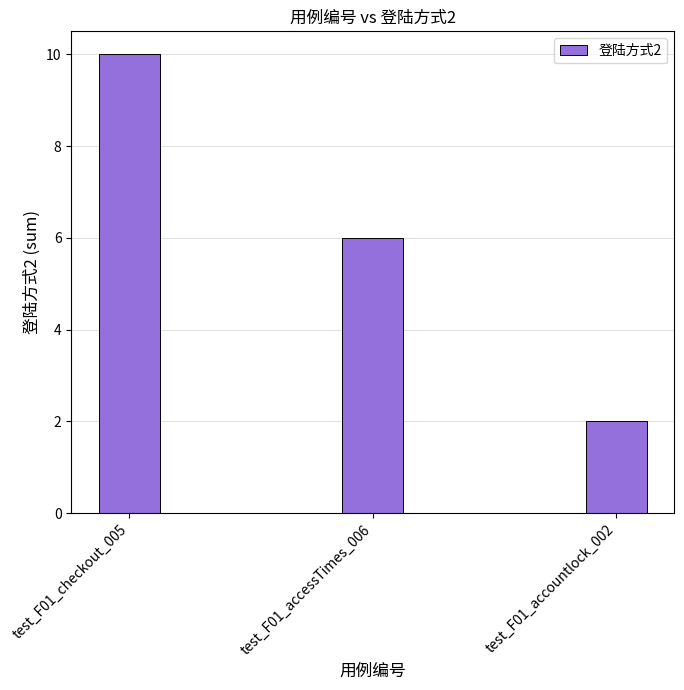

The value at test_F01_accountlock_002 is 2. True or false?

True